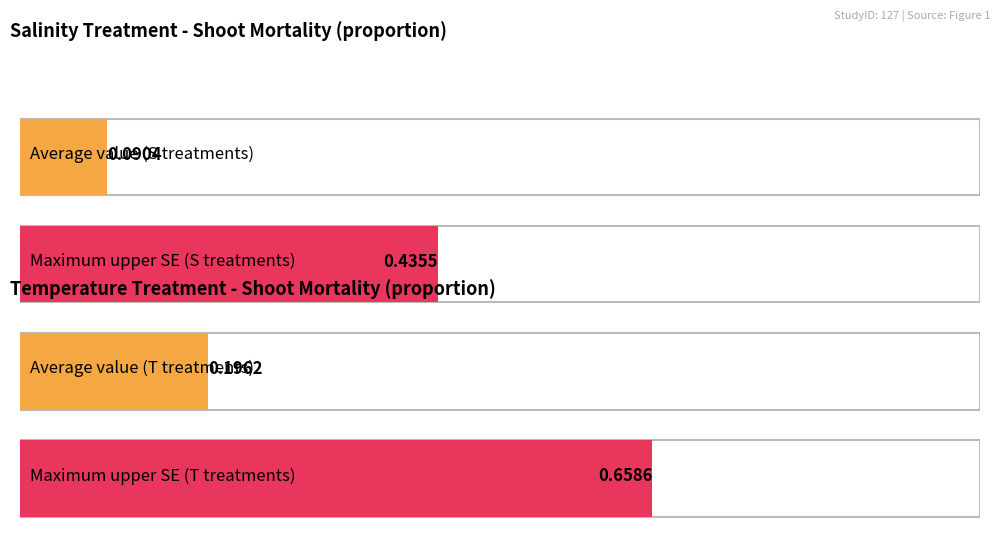

List the series in order of their overall mean, lowest first.

value, upper se